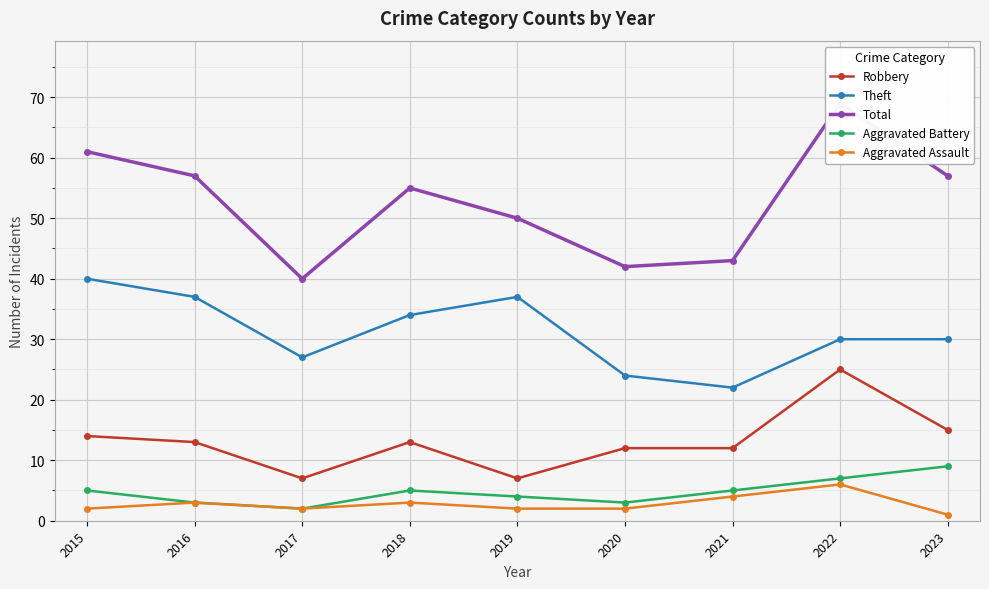

Rank the series at 2021 from highest to lowest value.

Total, Theft, Robbery, Aggravated Battery, Aggravated Assault